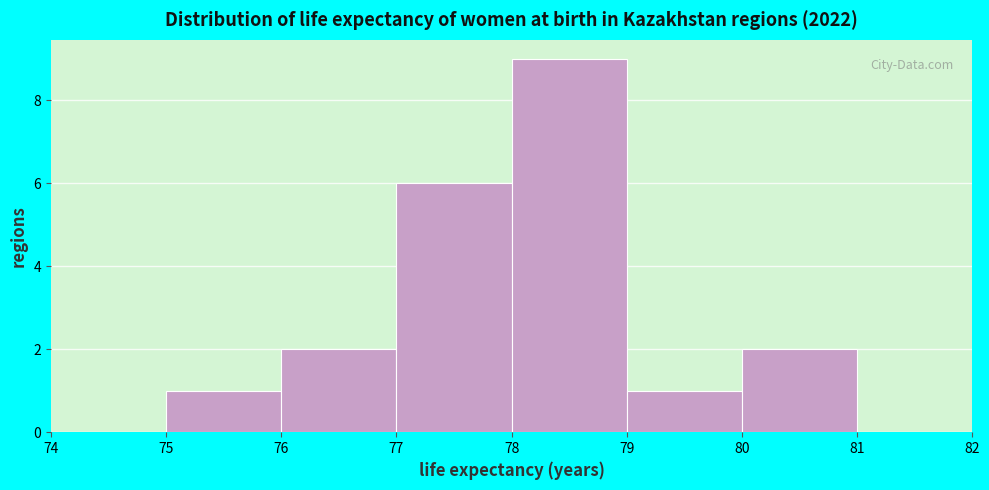

Over which range of the x-axis is the bar tallest?

78 to 79